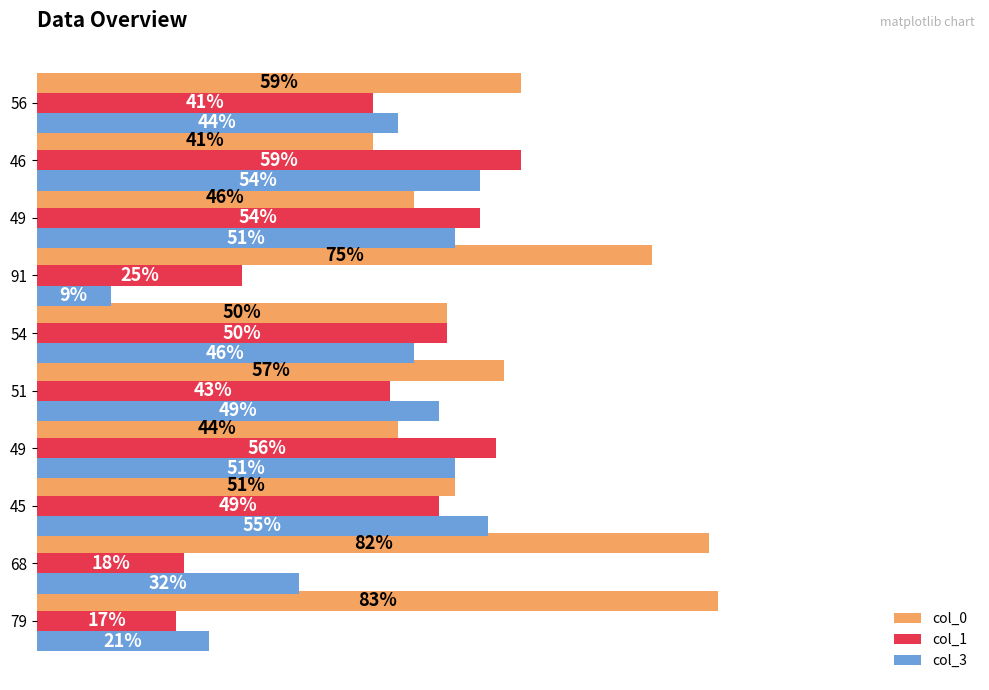

What are all the series names shown in the legend?

col_0, col_1, col_3